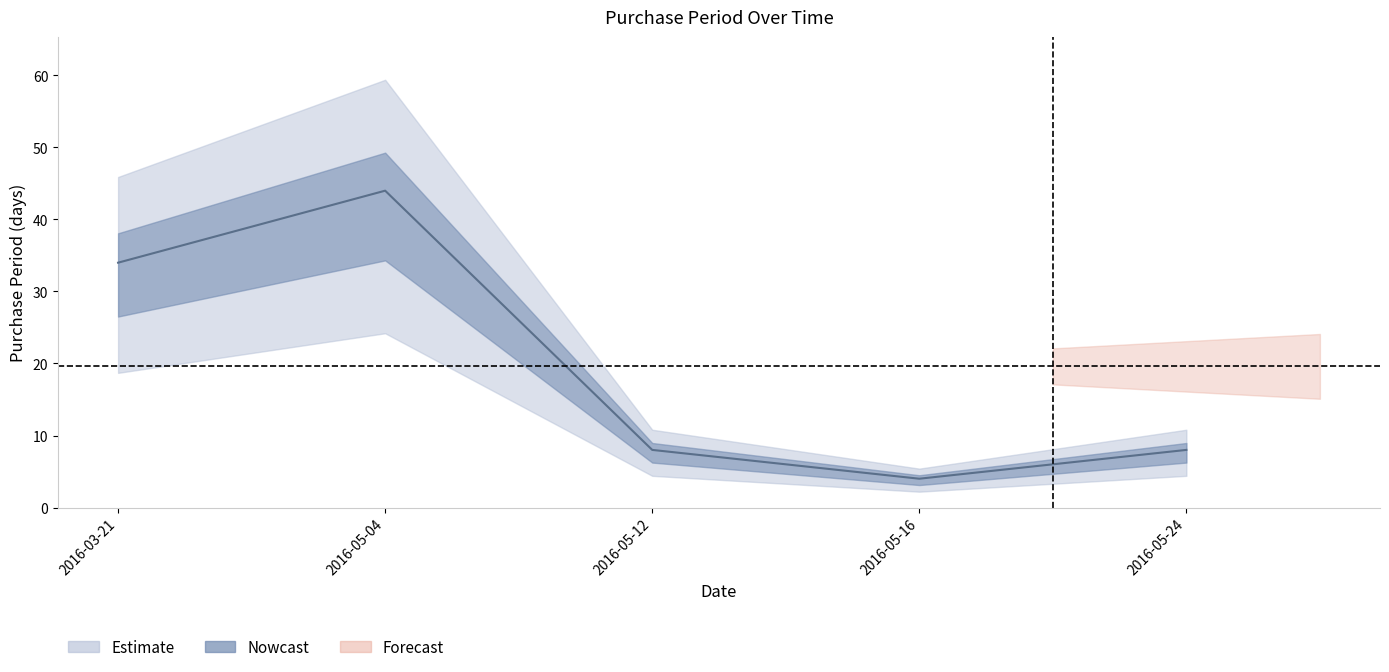

What is the ratio of the value at 2016-05-16 to the value at 2016-05-04?

0.1